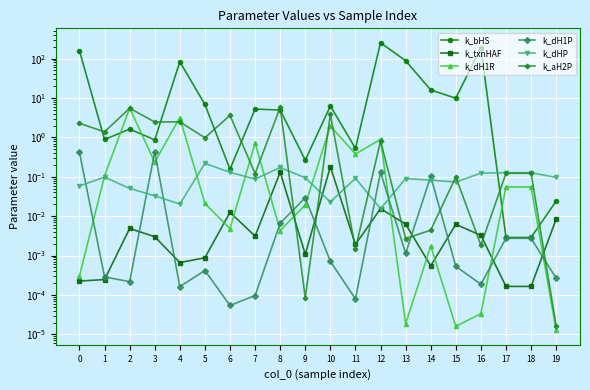

Where is k_dH1R nearest to the value 2?

10